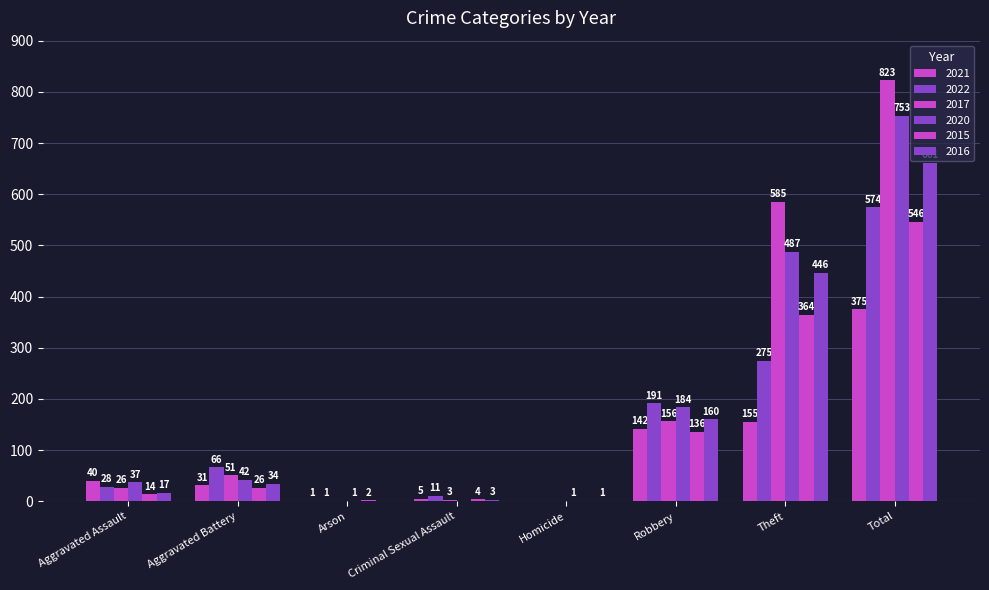

Is it true that 2015 equals 2 at Arson?

True